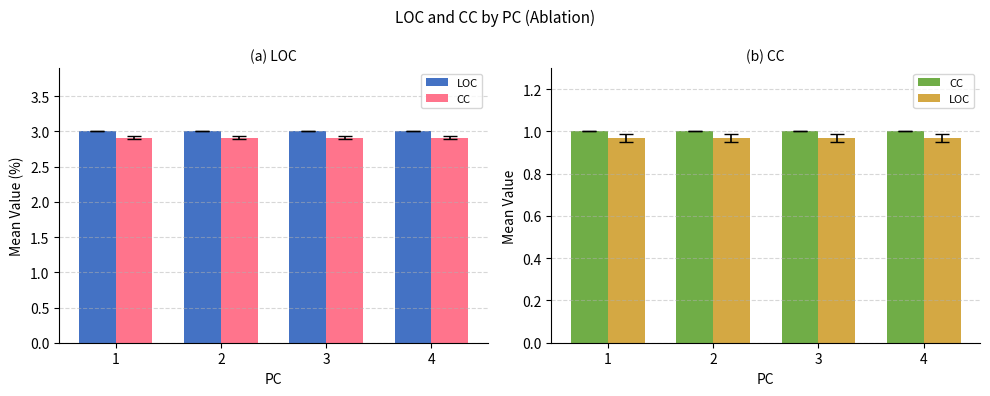

The value of CC at 2 is 1.0. True or false?

True